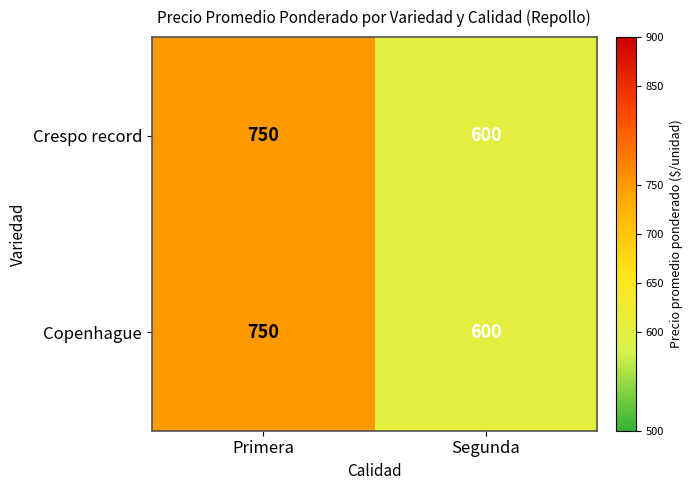

The Copenhague series shows 600 at Segunda. True or false?

True